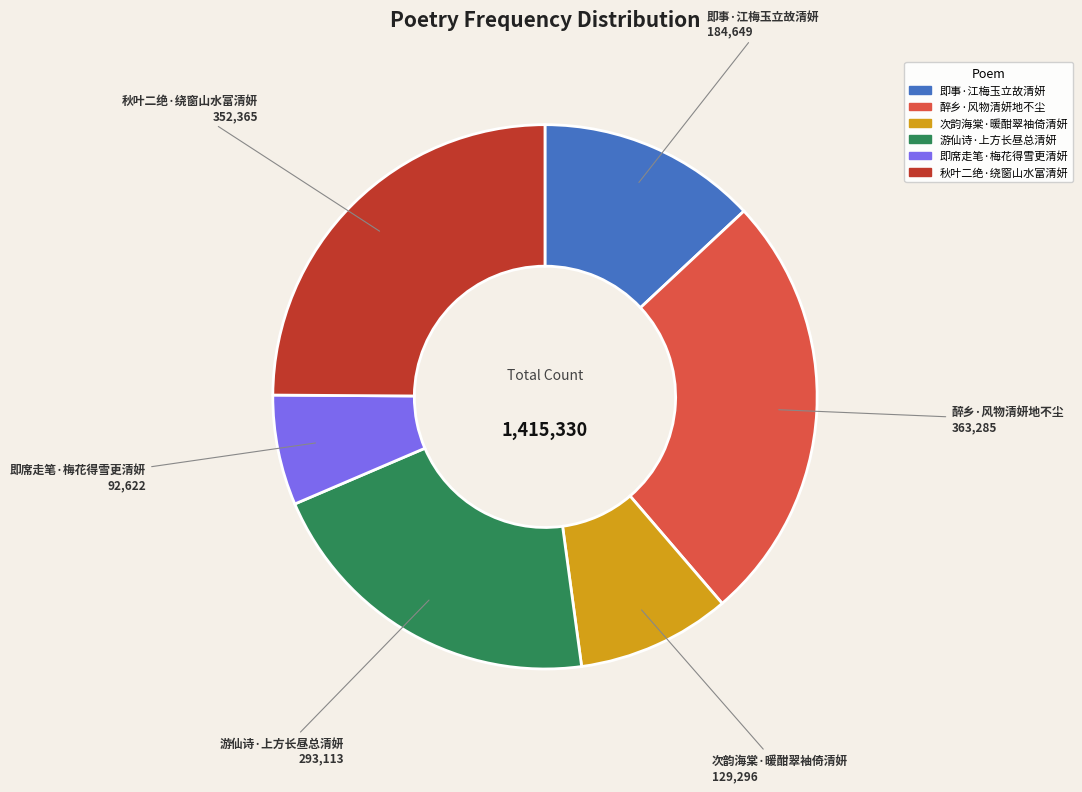

Rank the categories by value from lowest to highest.

即席走笔·梅花得雪更清妍, 次韵海棠·暖酣翠袖倚清妍, 即事·江梅玉立故清妍, 游仙诗·上方长昼总清妍, 秋叶二绝·绕窗山水富清妍, 醉乡·风物清妍地不尘